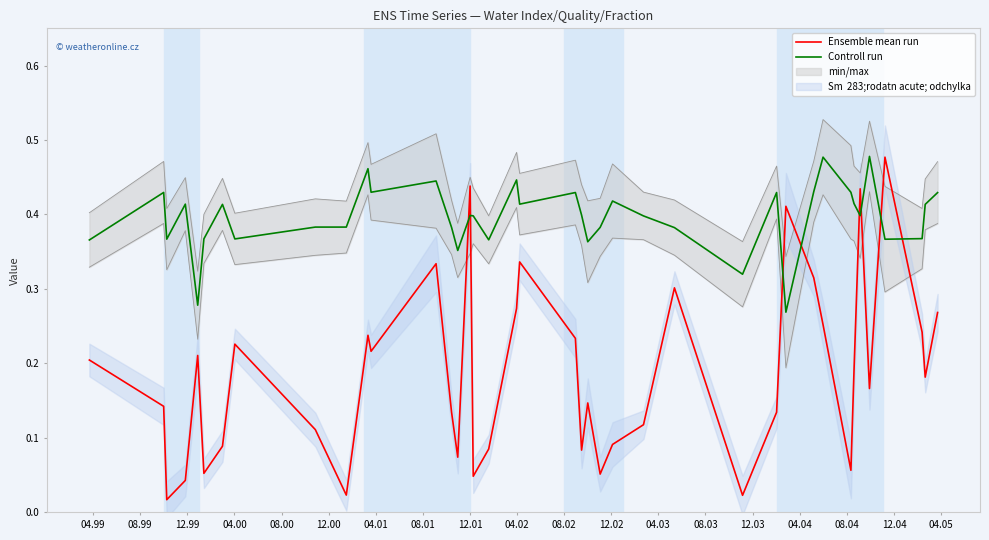

How many intersections are there between Controll run and Ensemble mean run?

8